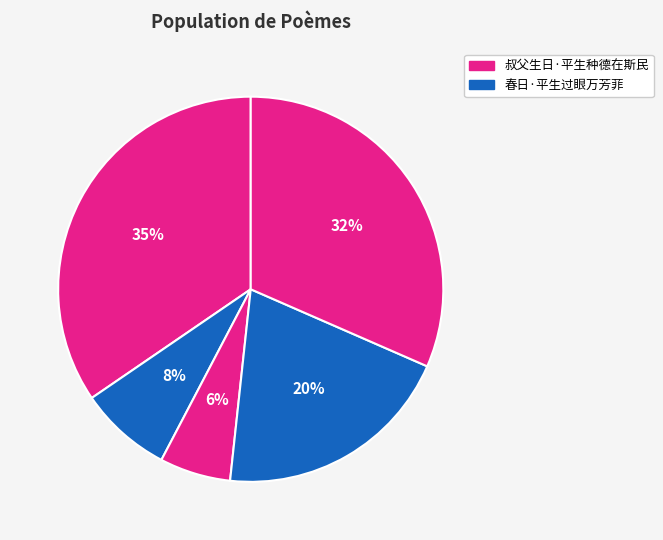

To the nearest percent, what is the average slice percentage?

20%